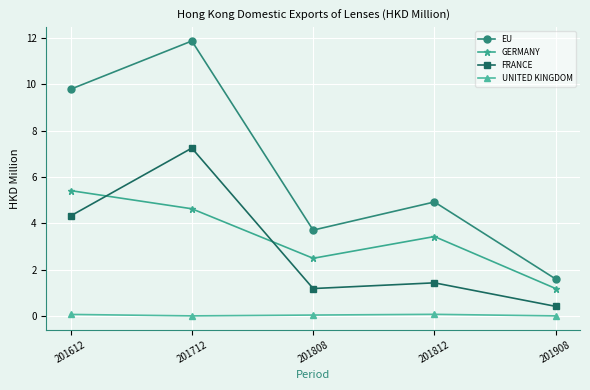

Where does the GERMANY series first go above 3?

201612